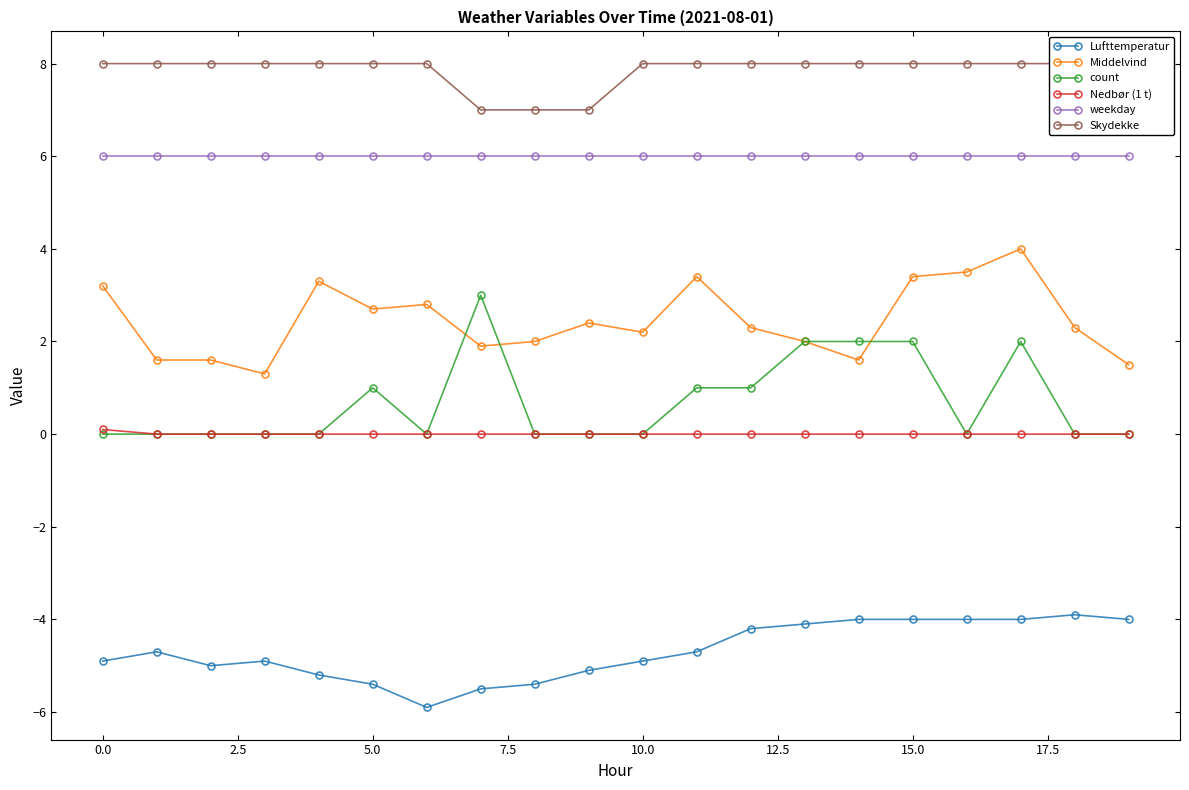

True or false: Skydekke and Lufttemperatur intersect in this chart.

False